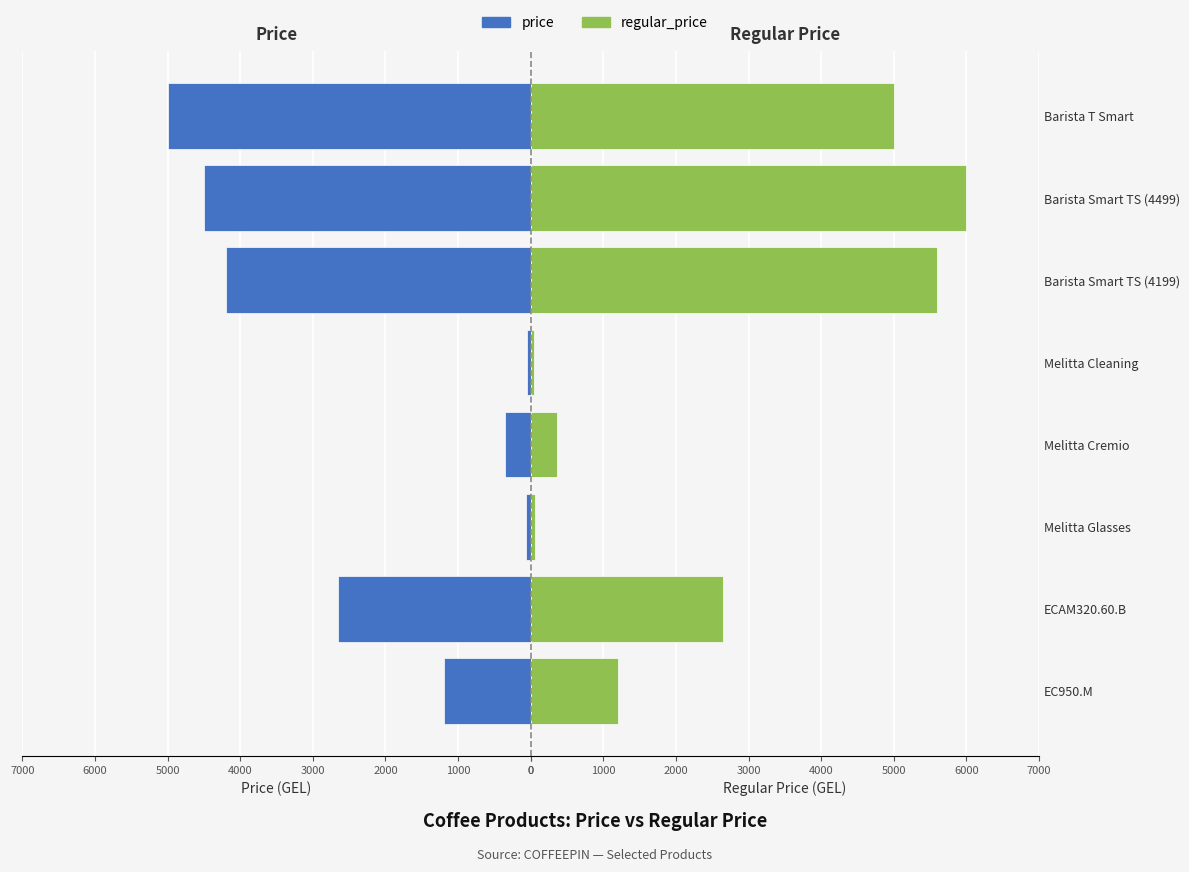

What is the sum of all regular_price values?

20908